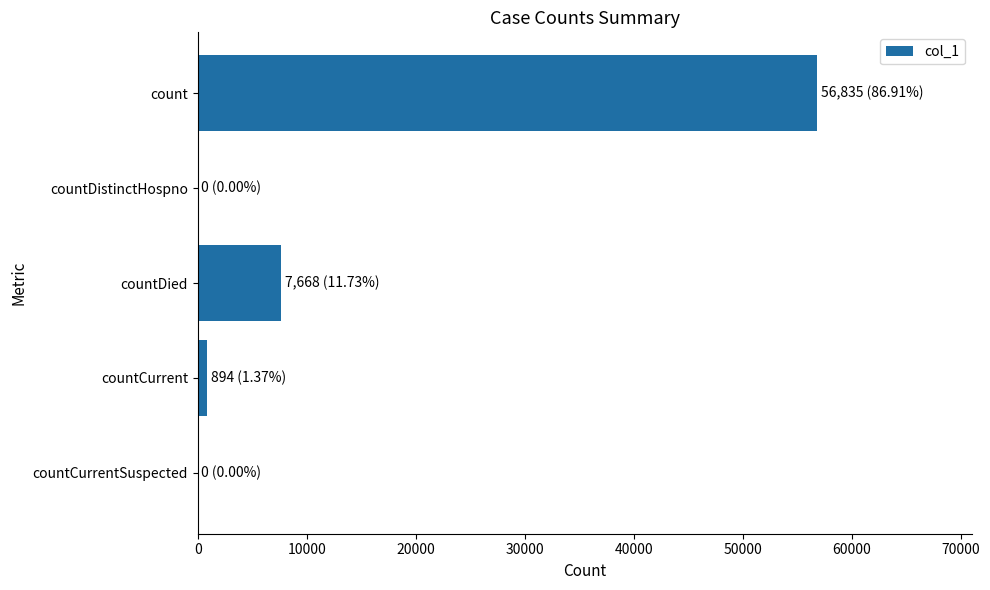

Reading bottom to top, what are all the values shown in this chart?

countCurrentSuspected=0	countCurrent=894	countDied=7668	countDistinctHospno=0	count=56835